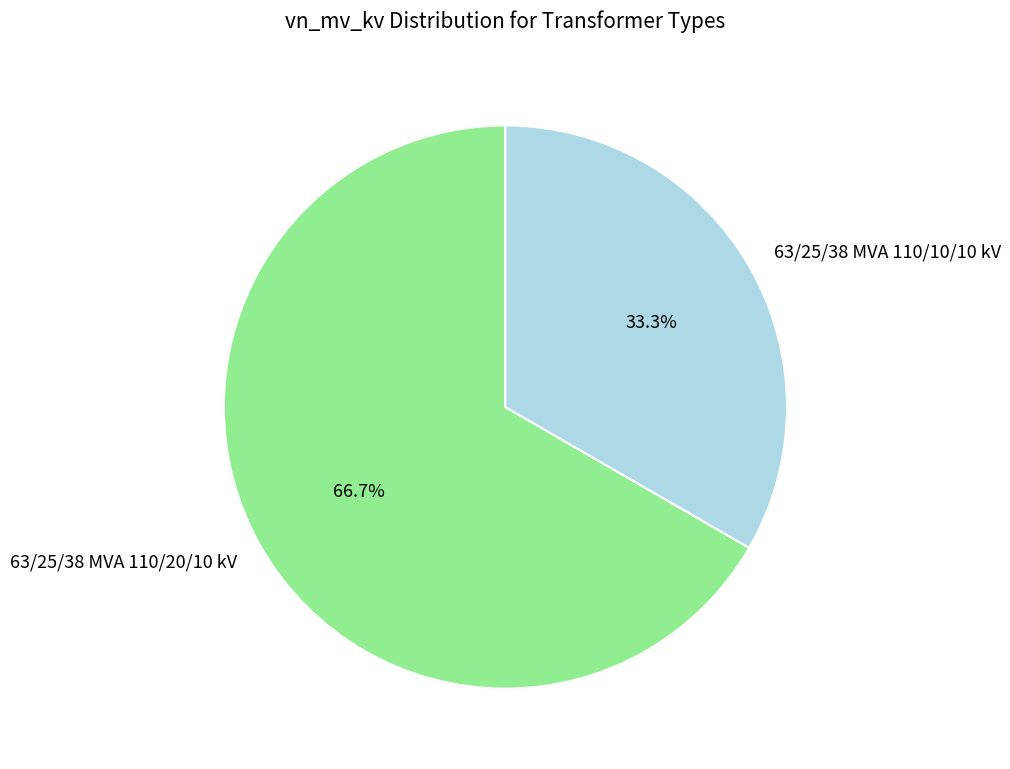

Rank the categories by value from highest to lowest.

63/25/38 MVA 110/20/10 kV, 63/25/38 MVA 110/10/10 kV